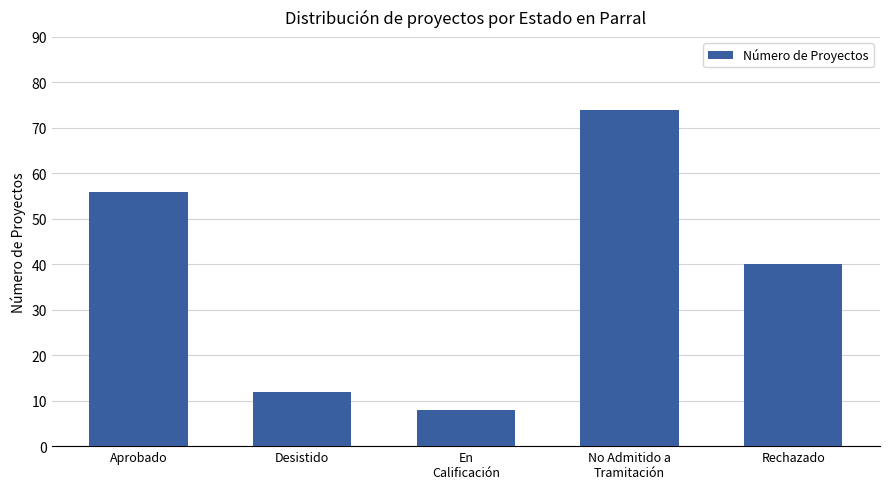

What is the difference between the values at No Admitido a
Tramitación and Desistido?

62